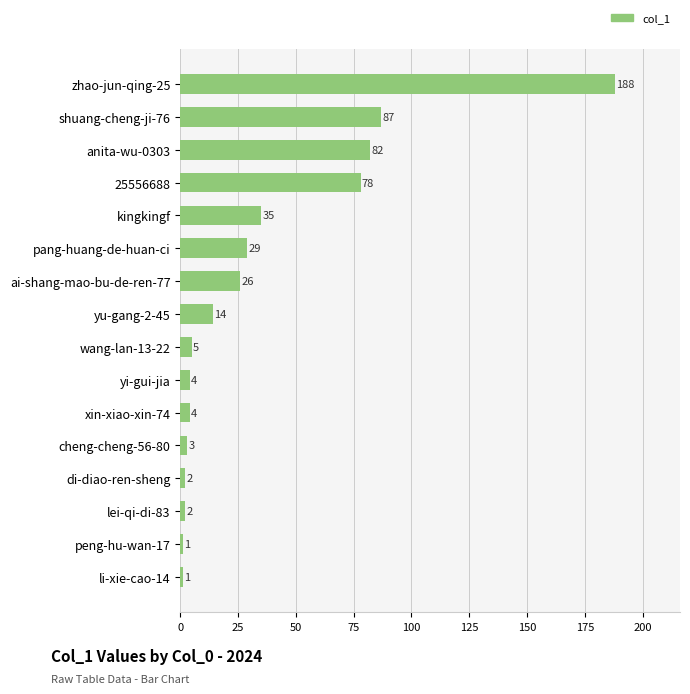

How many categories are shown in the chart?

16